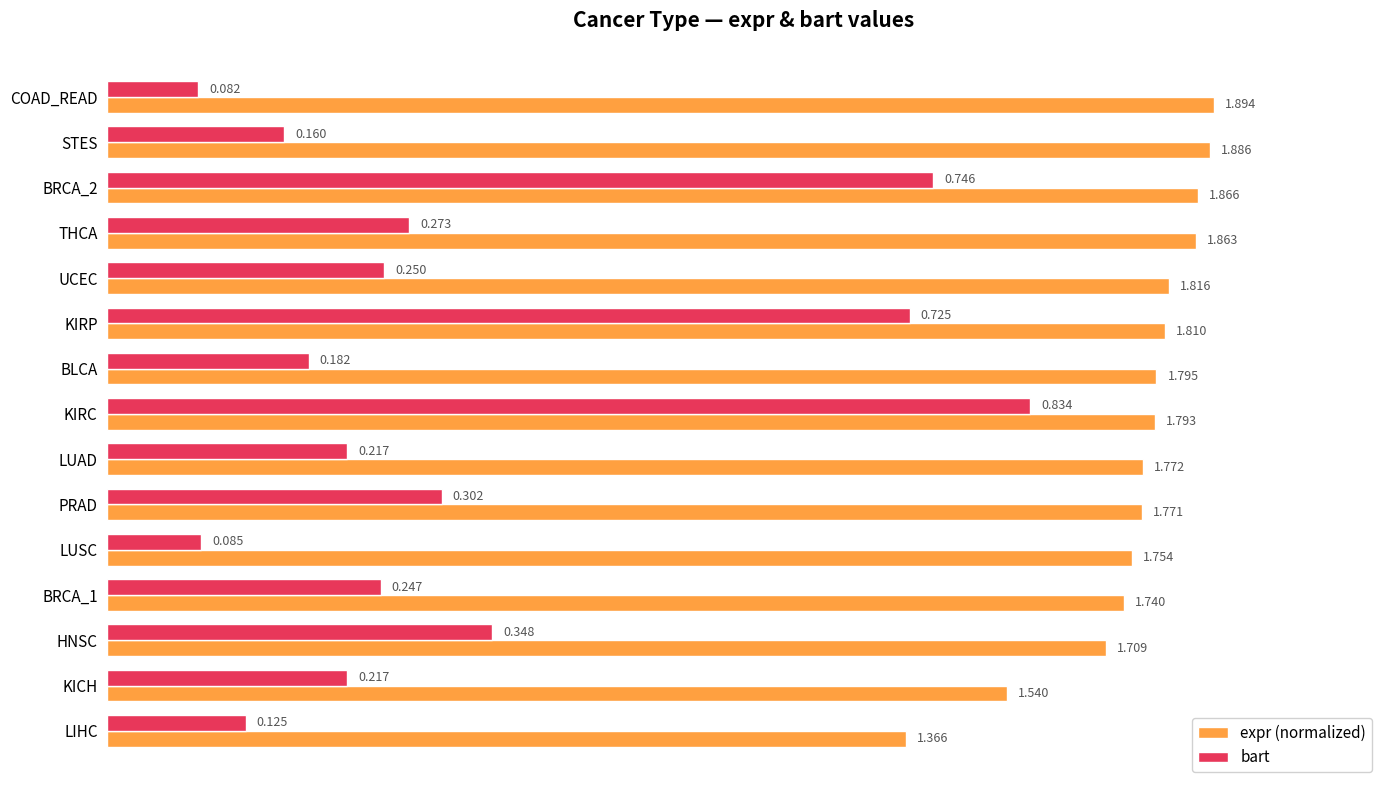

Which series has the widest spread of values?

bart